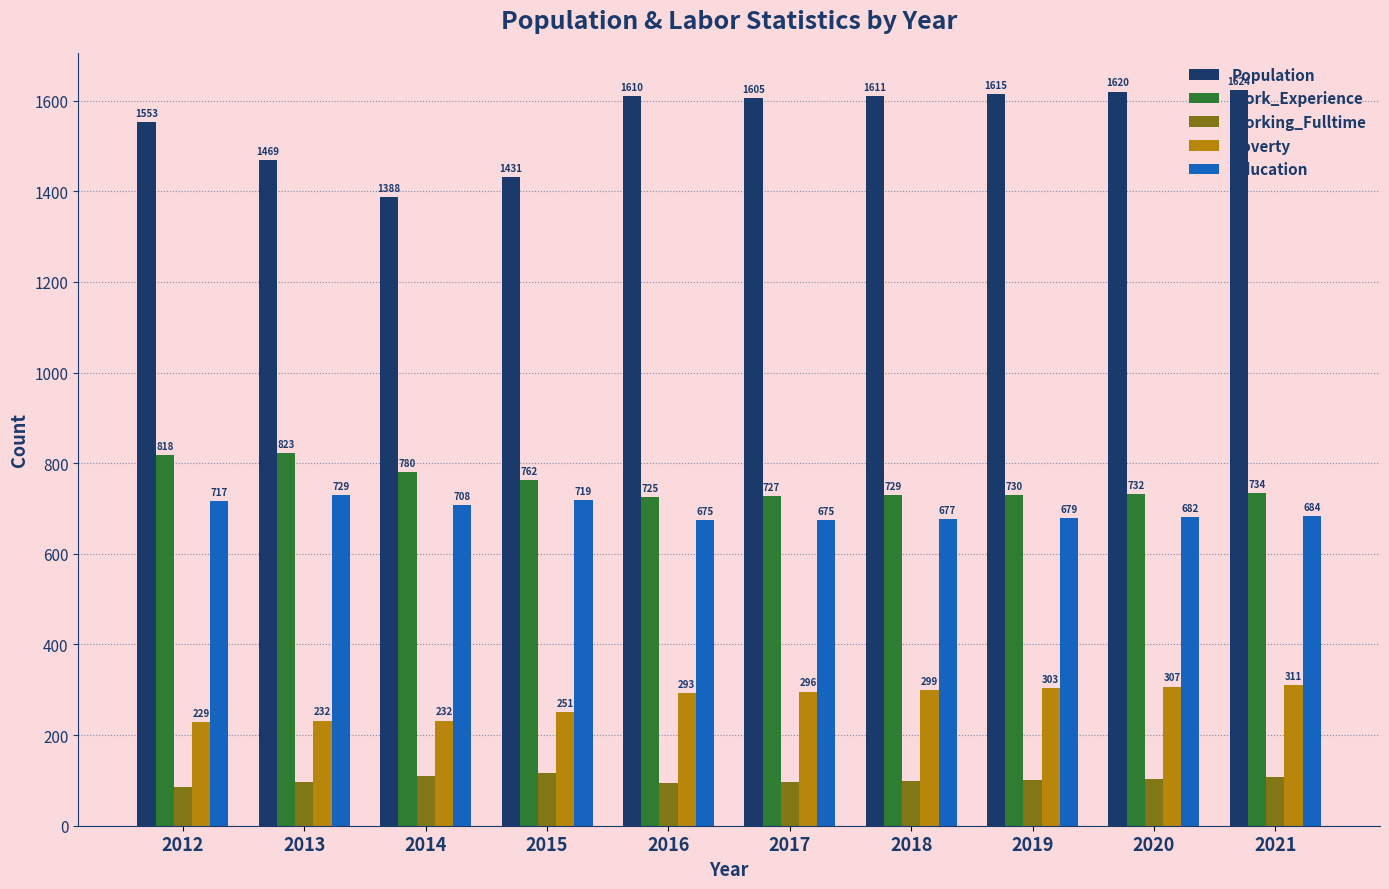

The value of Education at 2018 is 677. True or false?

True